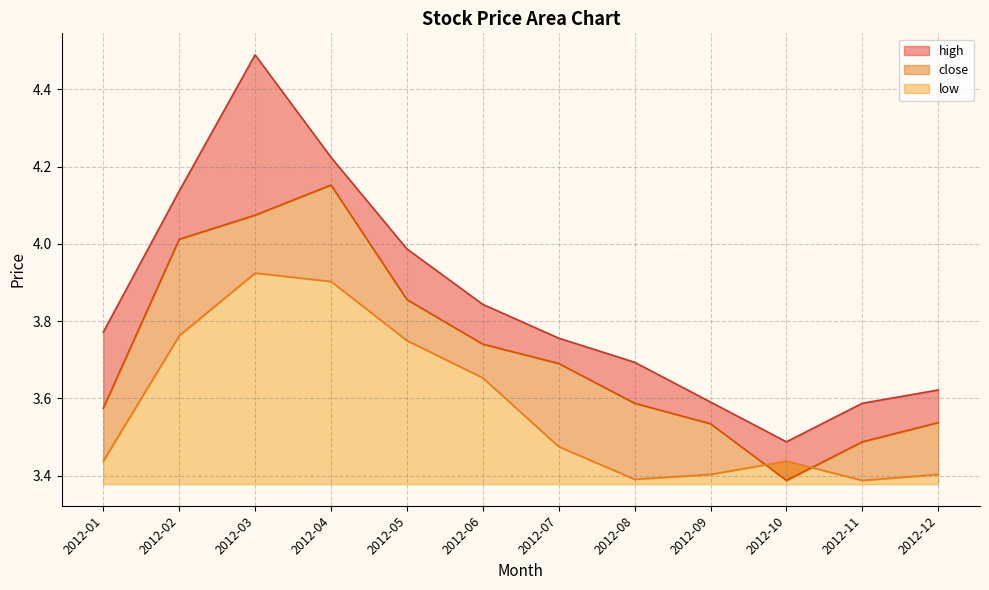

At which label is low closest to 3?

2012-11